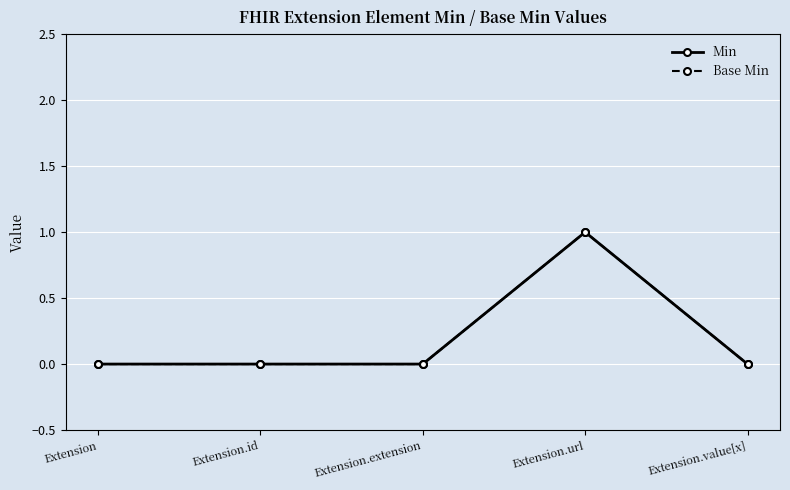

True or false: Min and Base Min intersect in this chart.

False